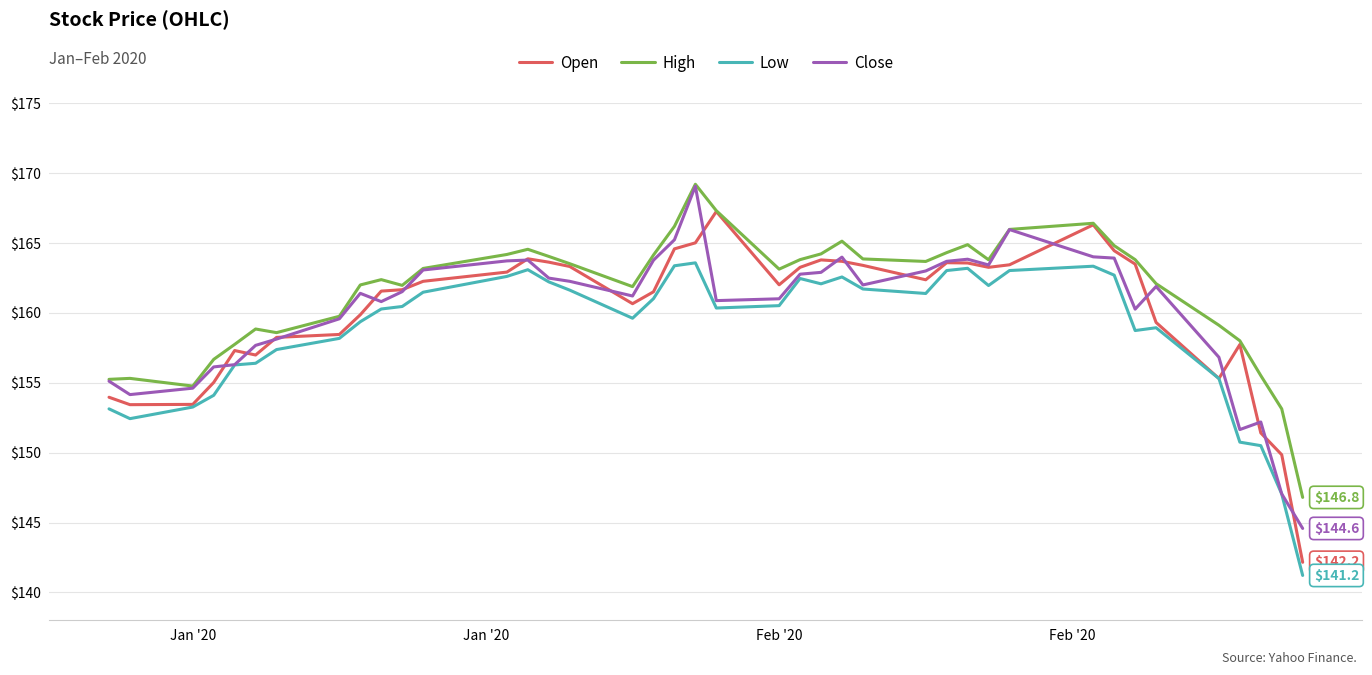

Which series has the largest range (max minus min)?

Open